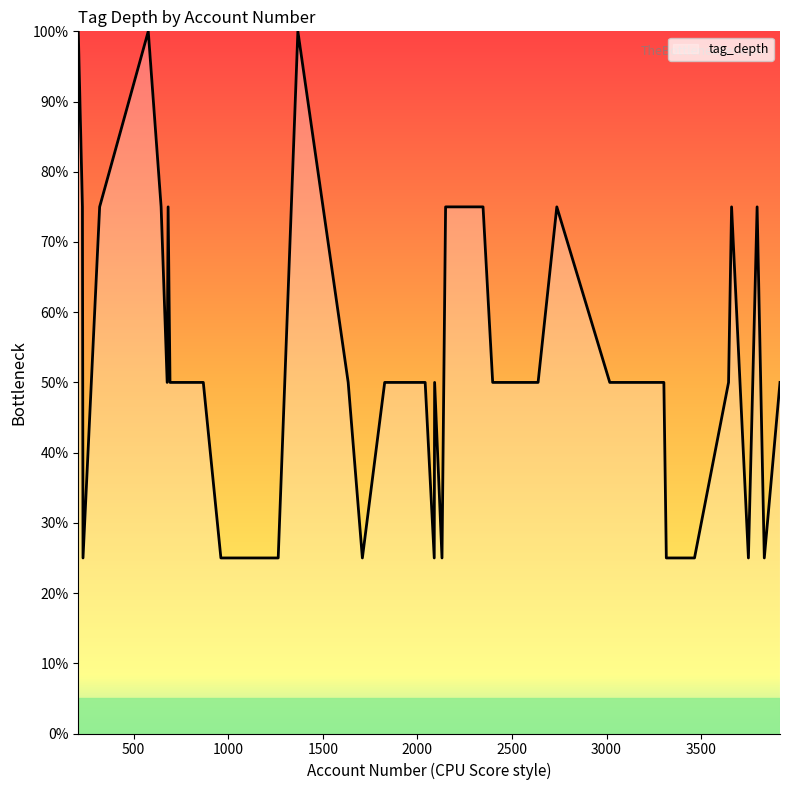

What is the greatest value displayed?

100